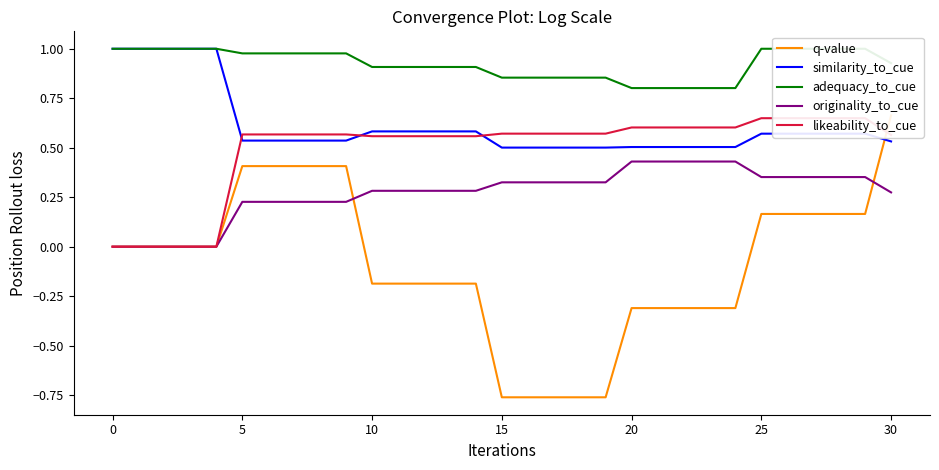

True or false: similarity_to_cue has more than 2 points higher than both neighbors.

False